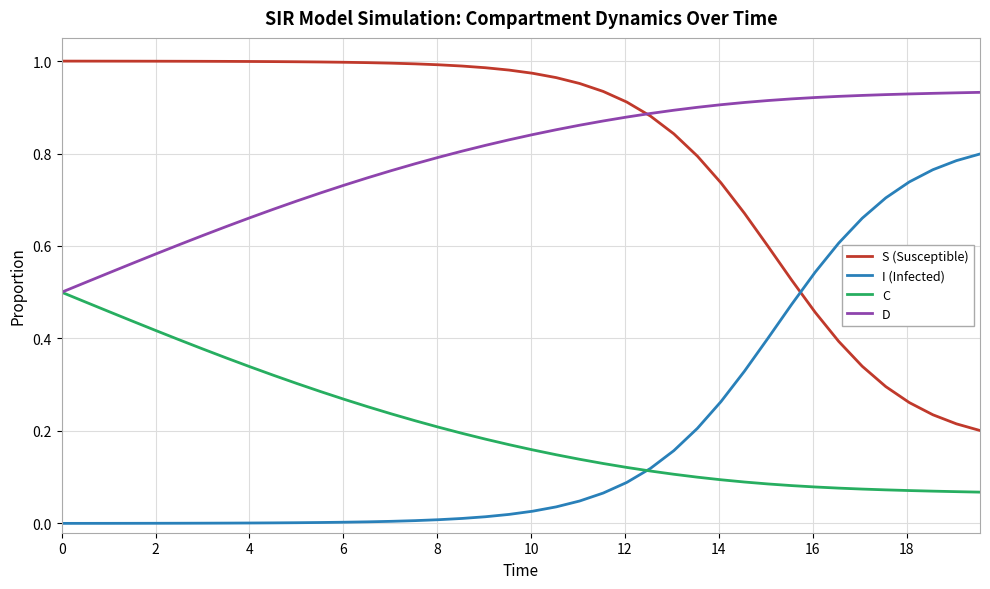

True or false: D and I (Infected) cross at least once.

False